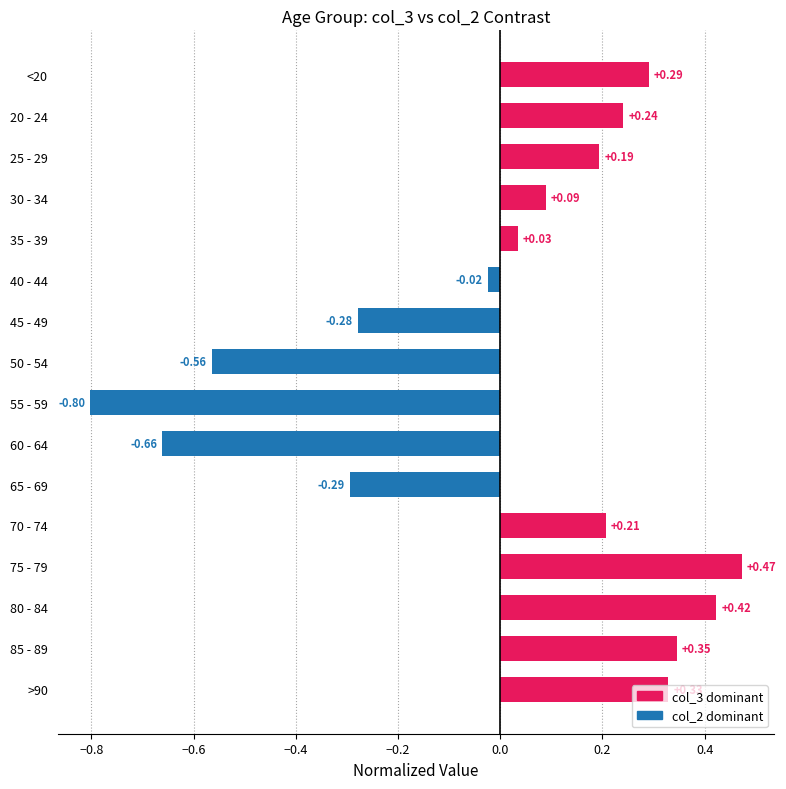

Which has a higher value, 80 - 84 or 85 - 89?

80 - 84